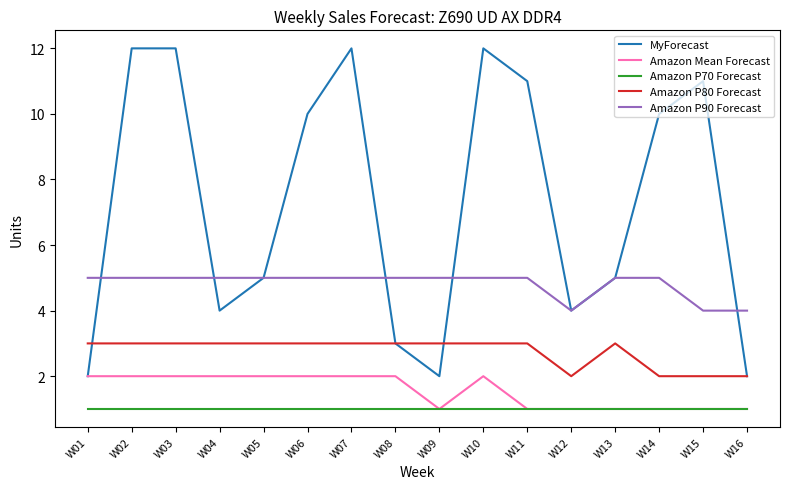

Rank the series by their maximum value, from lowest to highest.

Amazon P70 Forecast, Amazon Mean Forecast, Amazon P80 Forecast, Amazon P90 Forecast, MyForecast